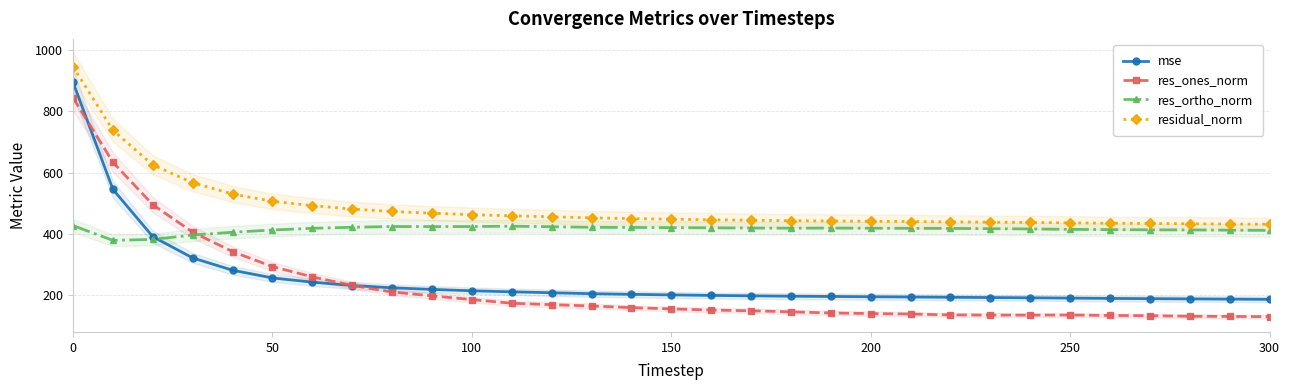

How many lines are shown in the chart?

4